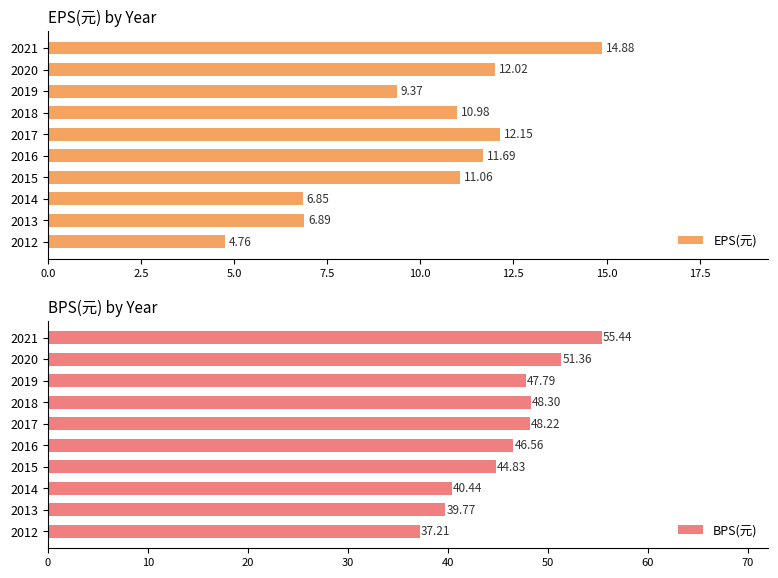

Where is EPS(元) nearest to the value 9?

2019